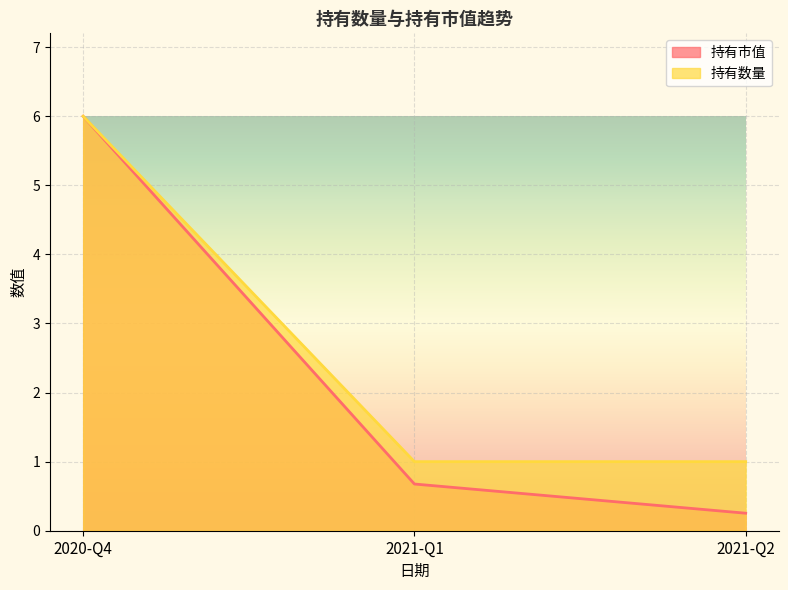

At how many categories does at least one series exceed 3?

1